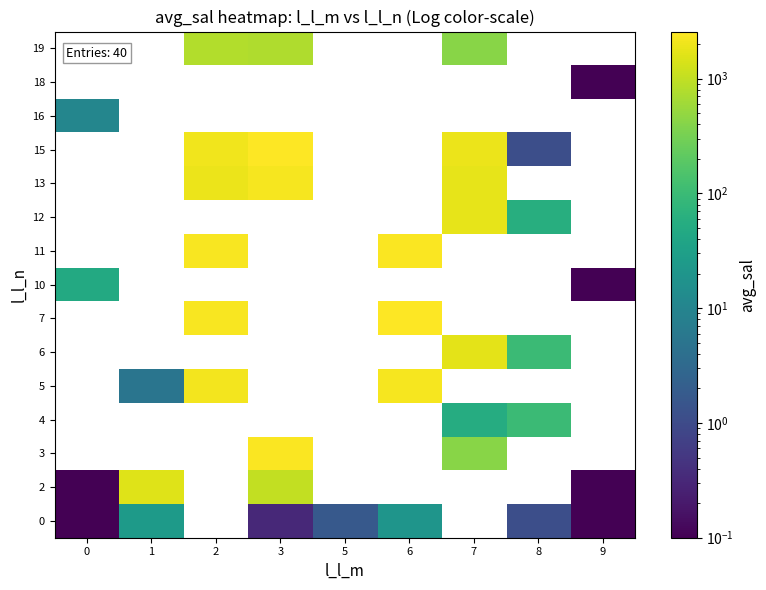

Which has a higher value, 7 or 3?

3